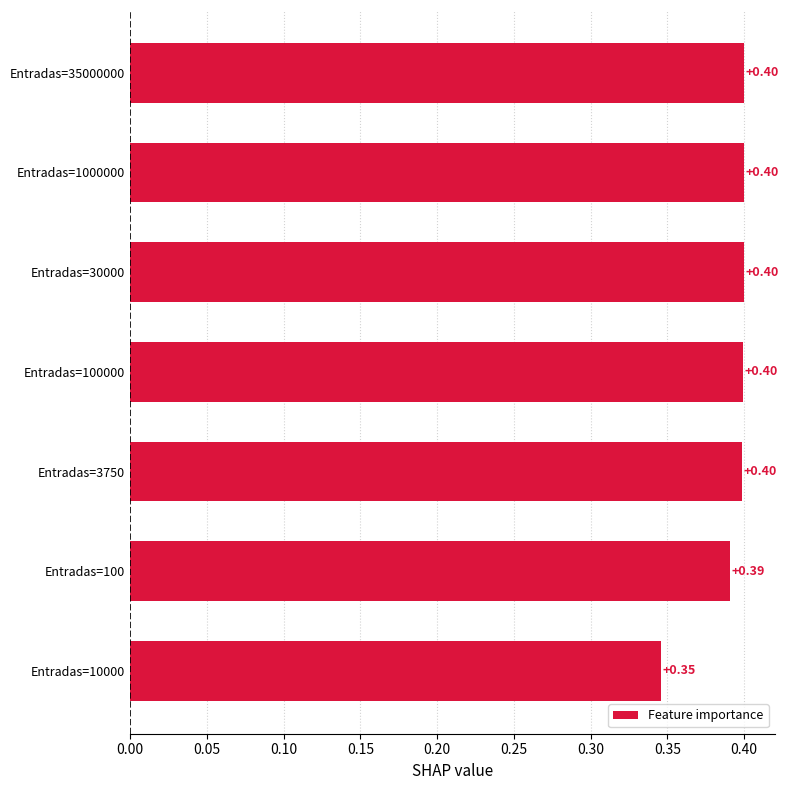

Which has a higher value, Entradas=100 or Entradas=100000?

Entradas=100000